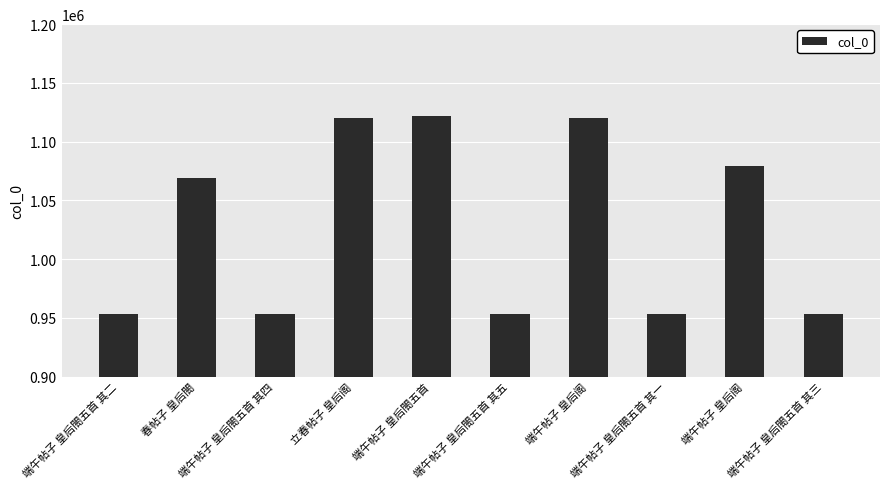

Where does the data first go above 1068663?

立春帖子 皇后阁